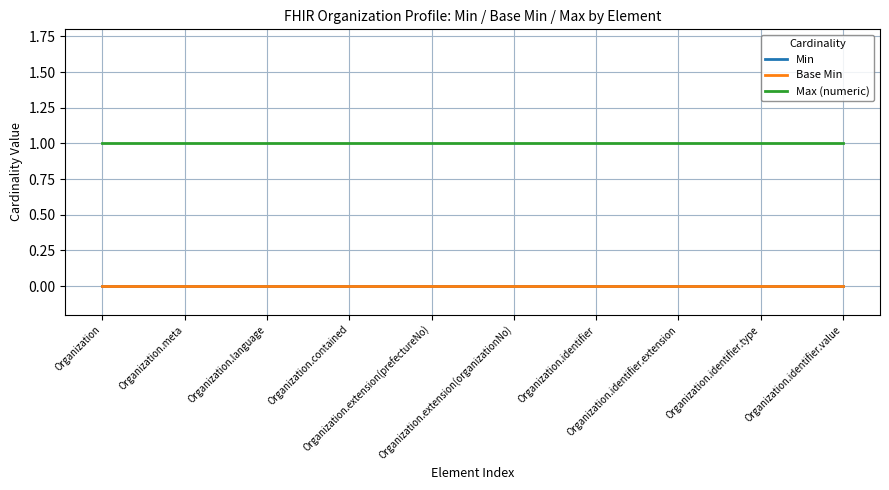

Reading left to right, extract all data points from this chart.

Min: 0	0	0	0	0	0	0	0	0	0	0	0	0	0	0	0	0	0	0
Base Min: 0	0	0	0	0	0	0	0	0	0	0	0	0	0	0	0	0	0	0
Max (numeric): 1	1	1	1	1	1	1	1	1	1	1	1	1	1	1	1	1	1	1